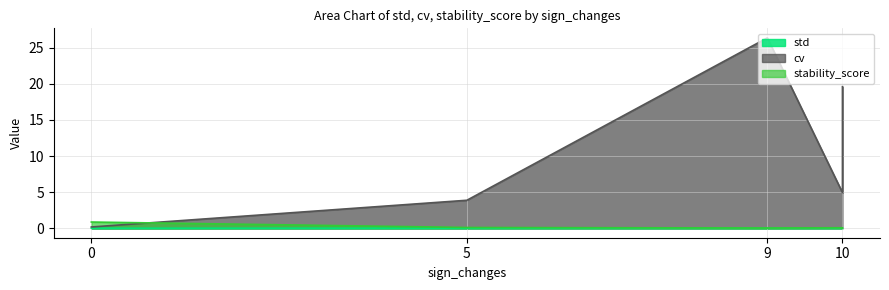

True or false: std has more than 0 interior local peaks.

True